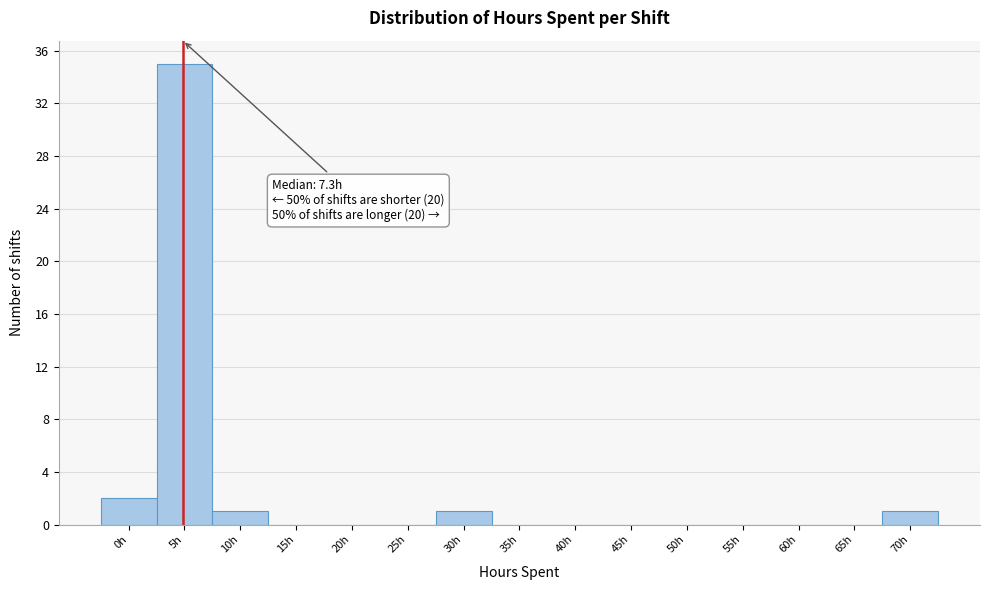

Reading left to right, what are all the values shown in this chart?

0h=2	5h=35	10h=1	15h=0	20h=0	25h=0	30h=1	35h=0	40h=0	45h=0	50h=0	55h=0	60h=0	65h=0	70h=1